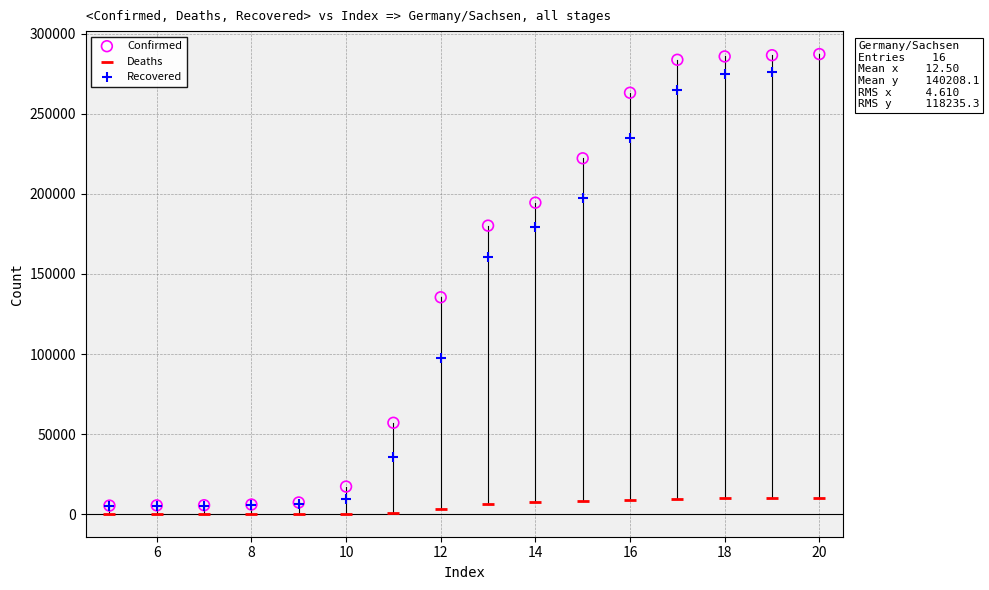

Which series has the widest spread of Y values?

Confirmed